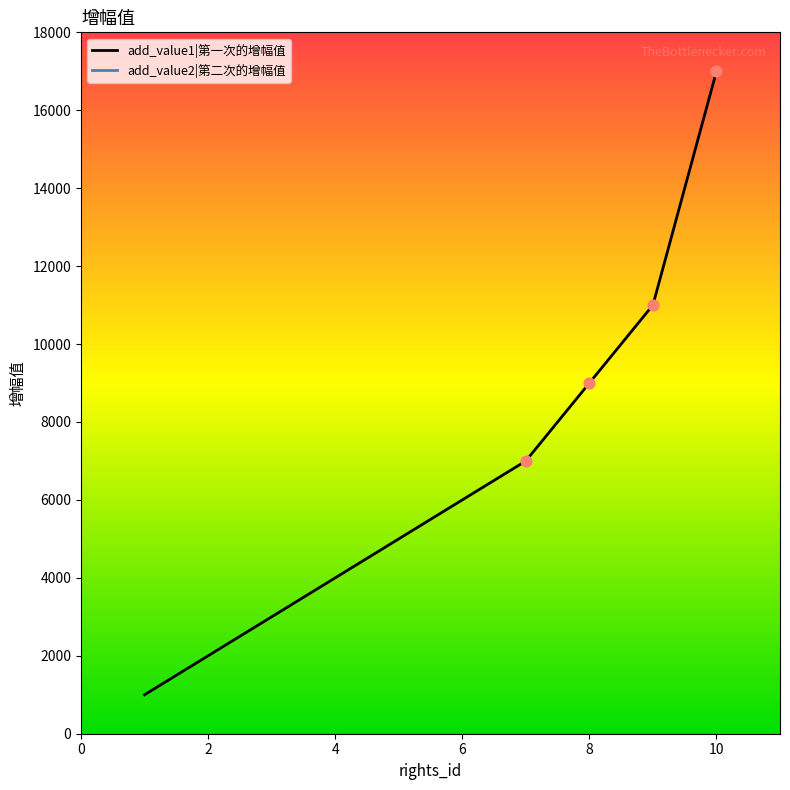

Which series has the widest spread of values?

add_value1|第一次的增幅值